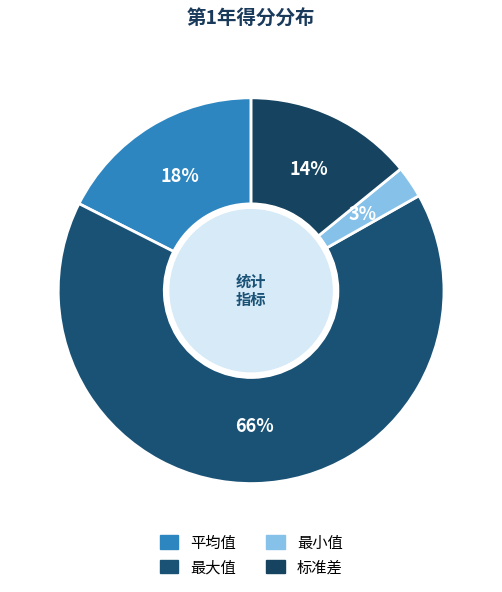

What percentage do 最小值 and 标准差 together represent?

16.8%